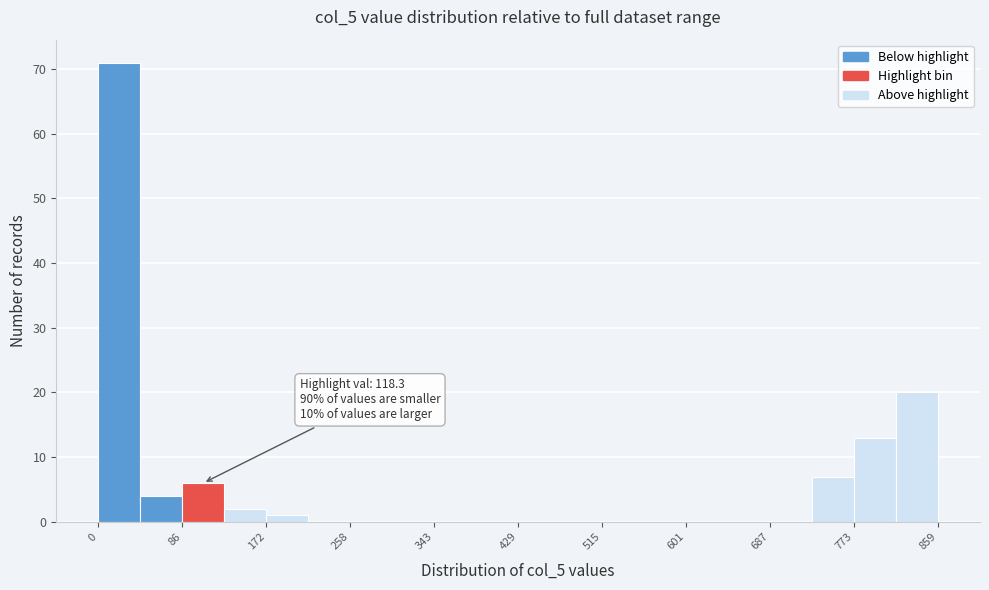

Over which range of the x-axis is the bar tallest?

0 to 40